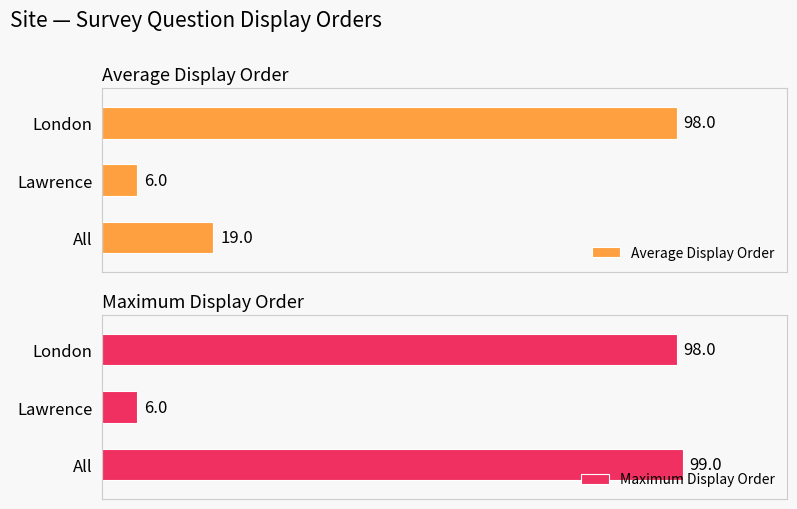

What is the total value across all series at Lawrence?

12